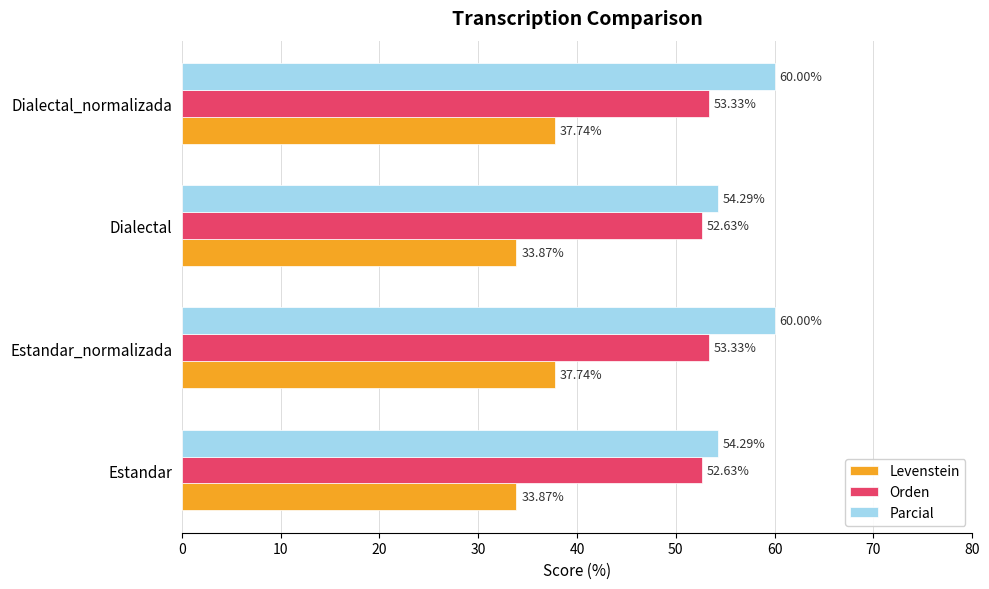

Which series has the largest total across all categories?

Parcial